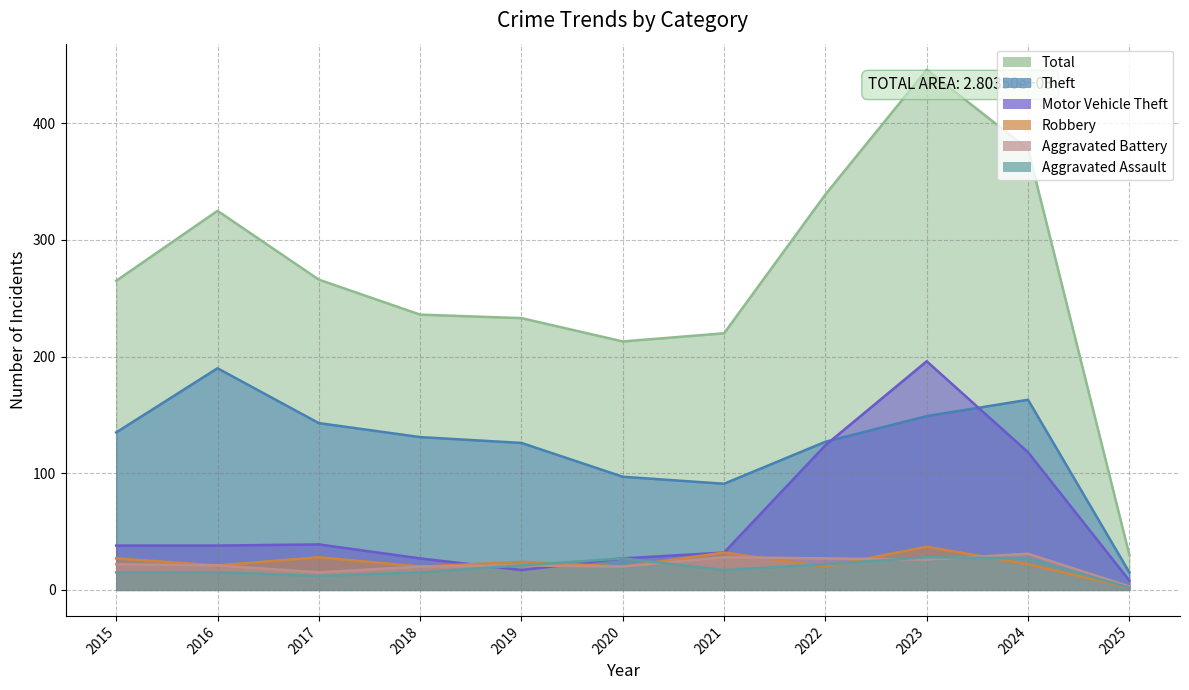

How many data points in Aggravated Assault are less than 17?

5